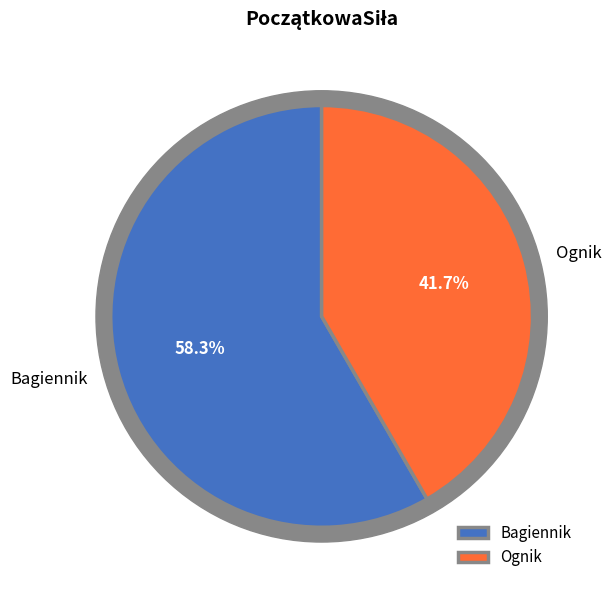

Which slice is the largest?

Bagiennik